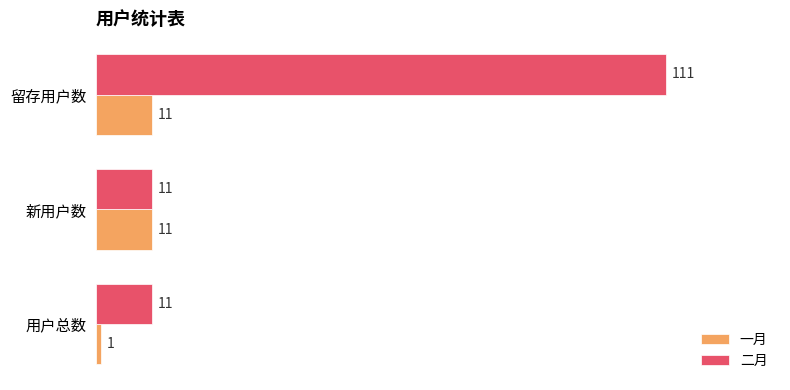

How many distinct data groups are displayed?

2